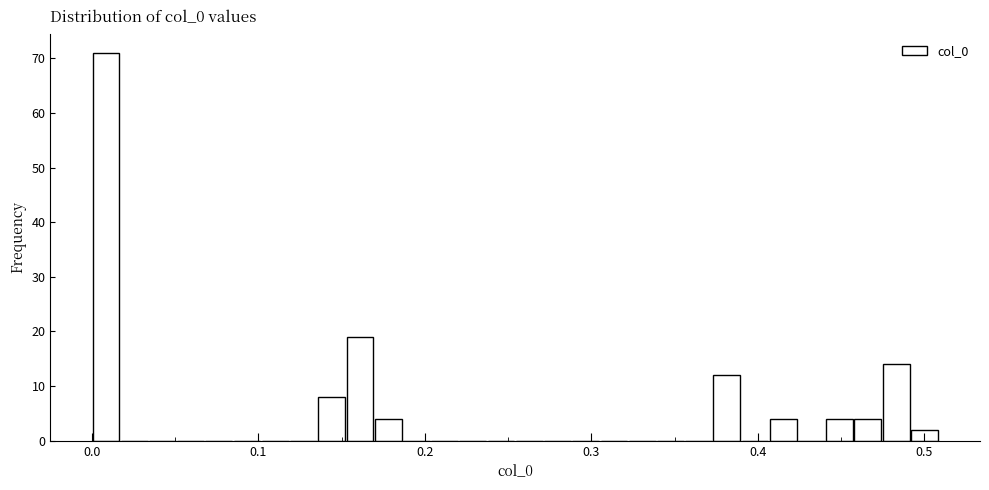

Read against the x-axis, roughly where is the centre of the tallest bar?

0.01